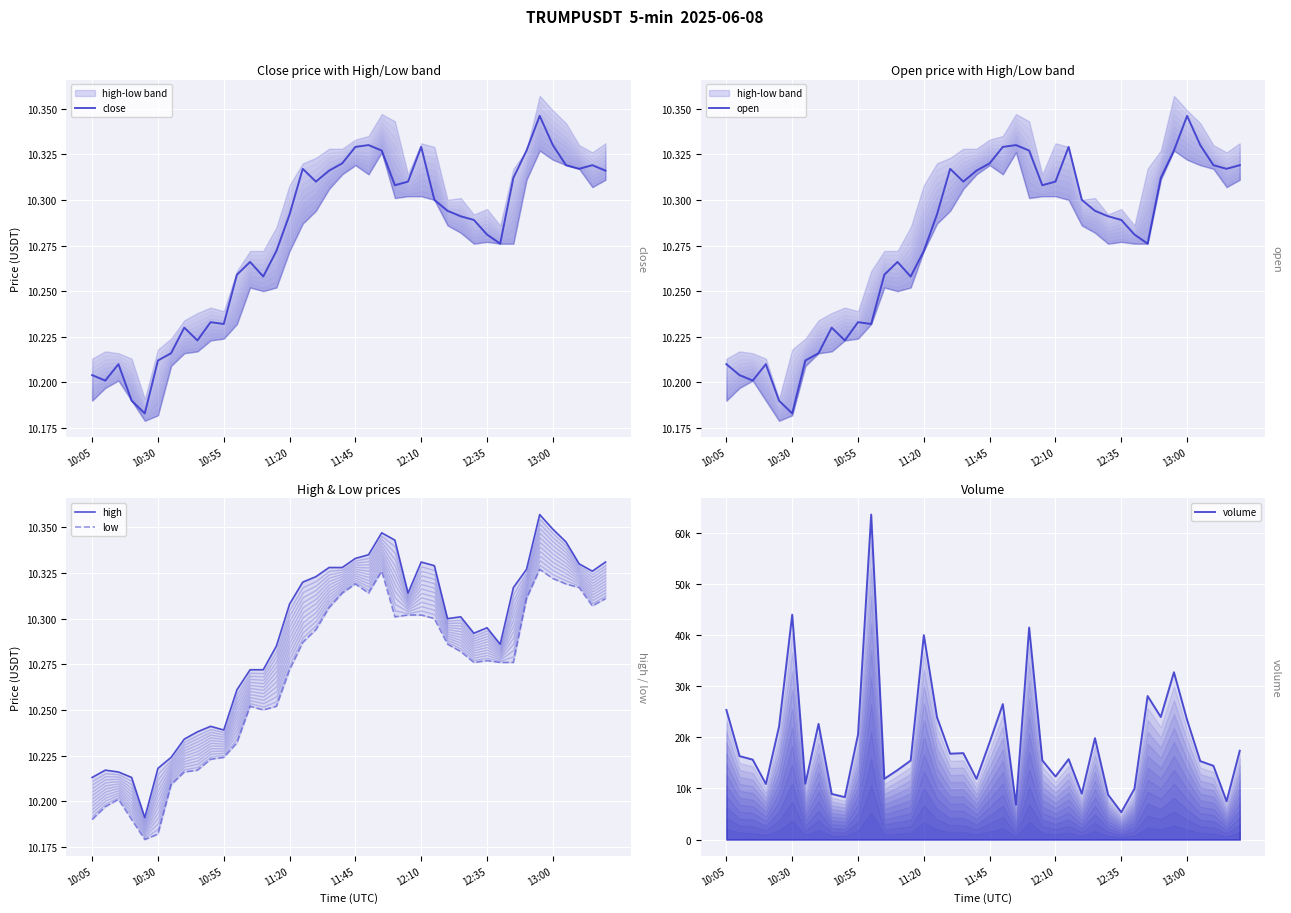

Count the open values in the range 10 to 11.

40